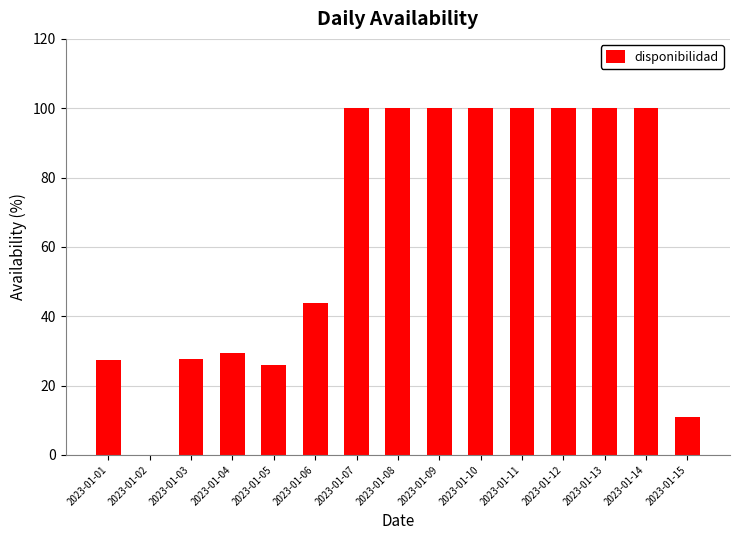

Are the bars horizontal?

No